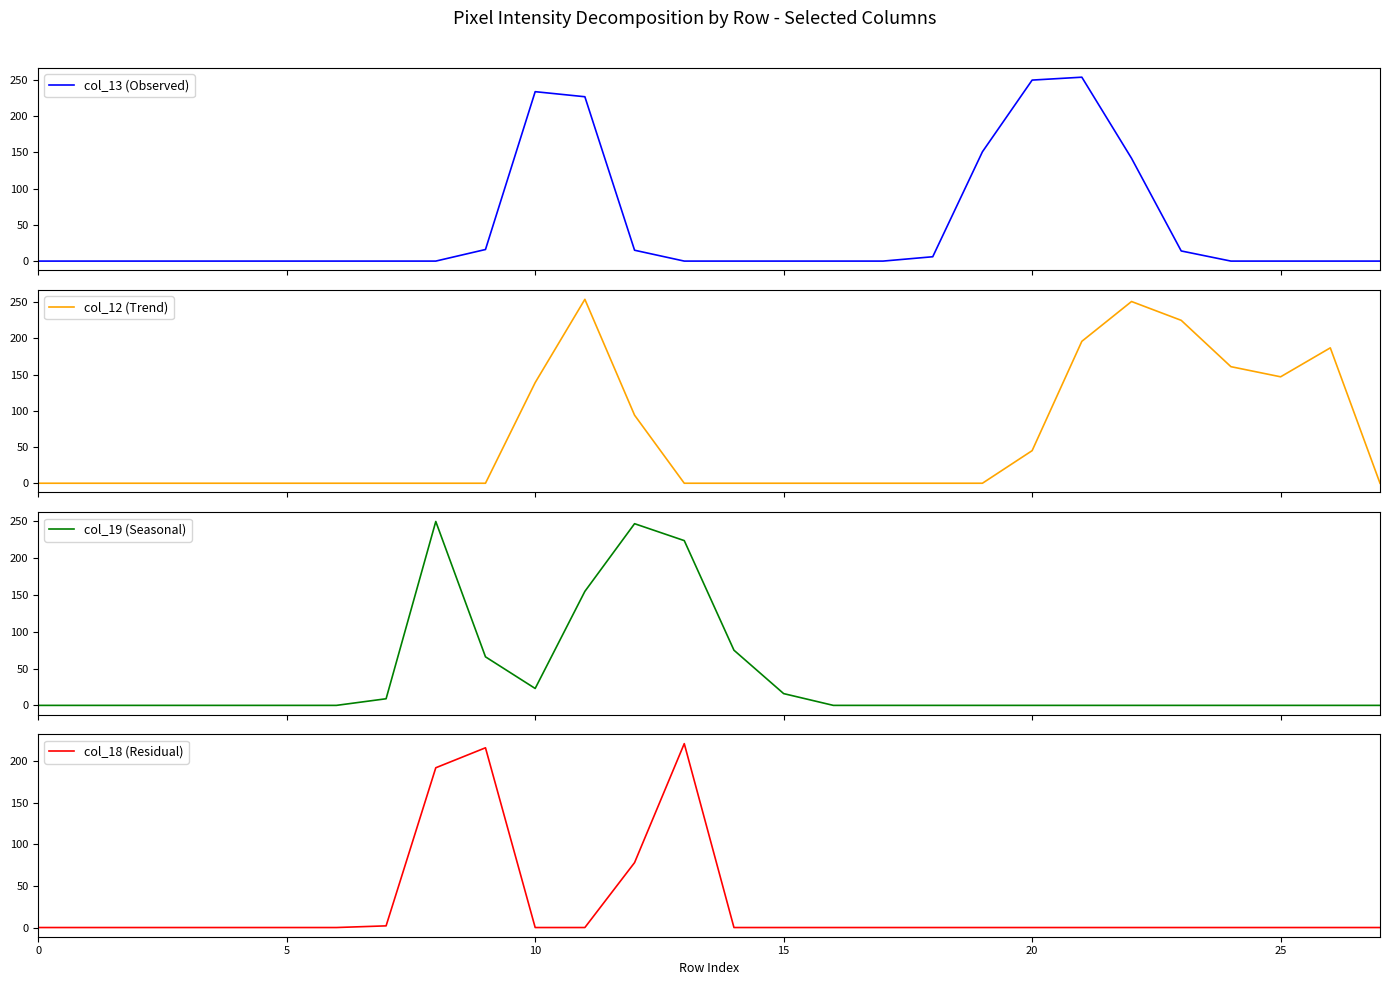

Reading left to right, what are all the values shown in this chart?

col_13 (Observed): 0	0	0	0	0	0	0	0	0	16	234	227	15	0	0	0	0	0	6	151	250	254	142	14	0	0	0	0
col_12 (Trend): 0	0	0	0	0	0	0	0	0	0	139	254	94	0	0	0	0	0	0	0	45	196	251	225	161	147	187	0
col_19 (Seasonal): 0	0	0	0	0	0	0	9	250	66	23	155	247	224	75	16	0	0	0	0	0	0	0	0	0	0	0	0
col_18 (Residual): 0	0	0	0	0	0	0	2	192	216	0	0	78	221	0	0	0	0	0	0	0	0	0	0	0	0	0	0